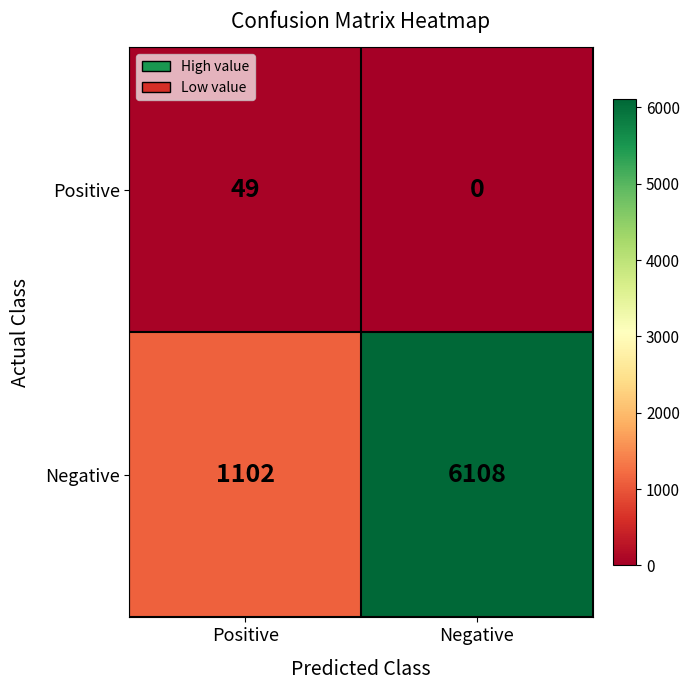

What is the difference between the highest and lowest values at Negative?

6108